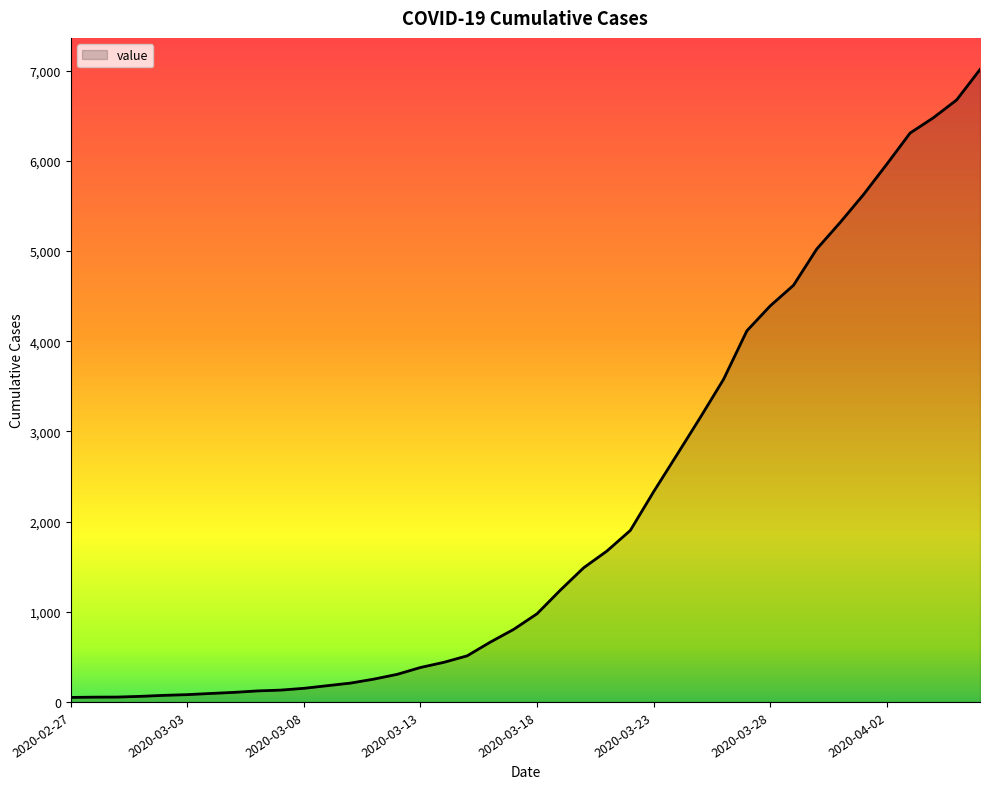

What is the greatest value displayed?

7014